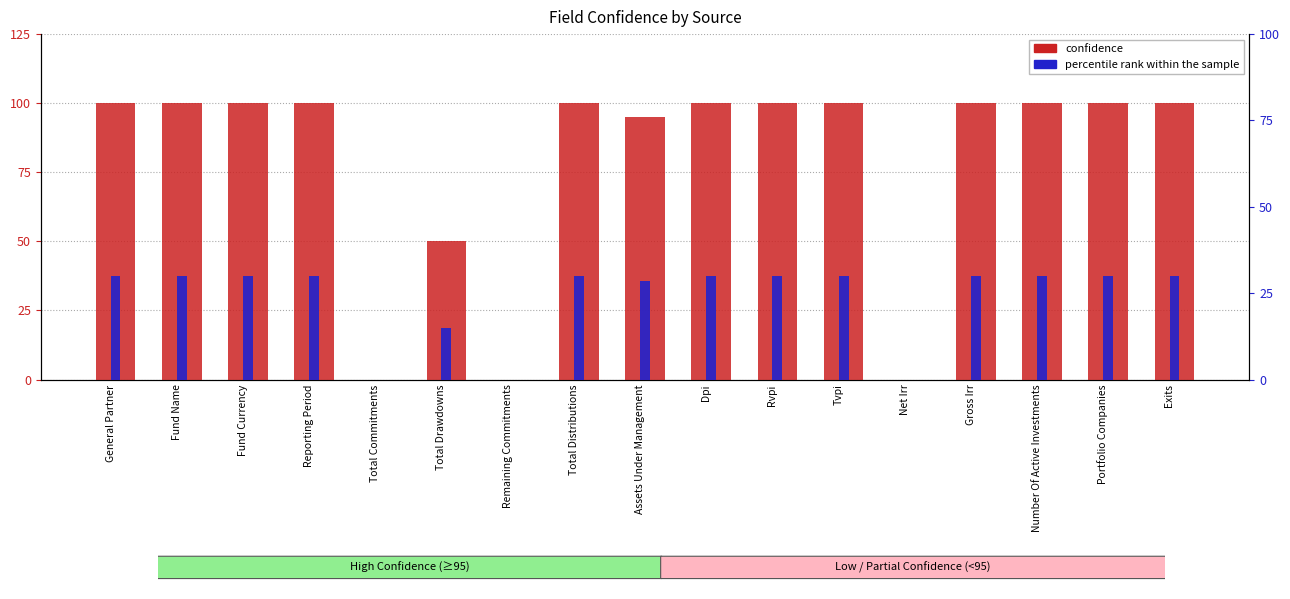

Which series changed the most between Total Commitments and Tvpi?

confidence